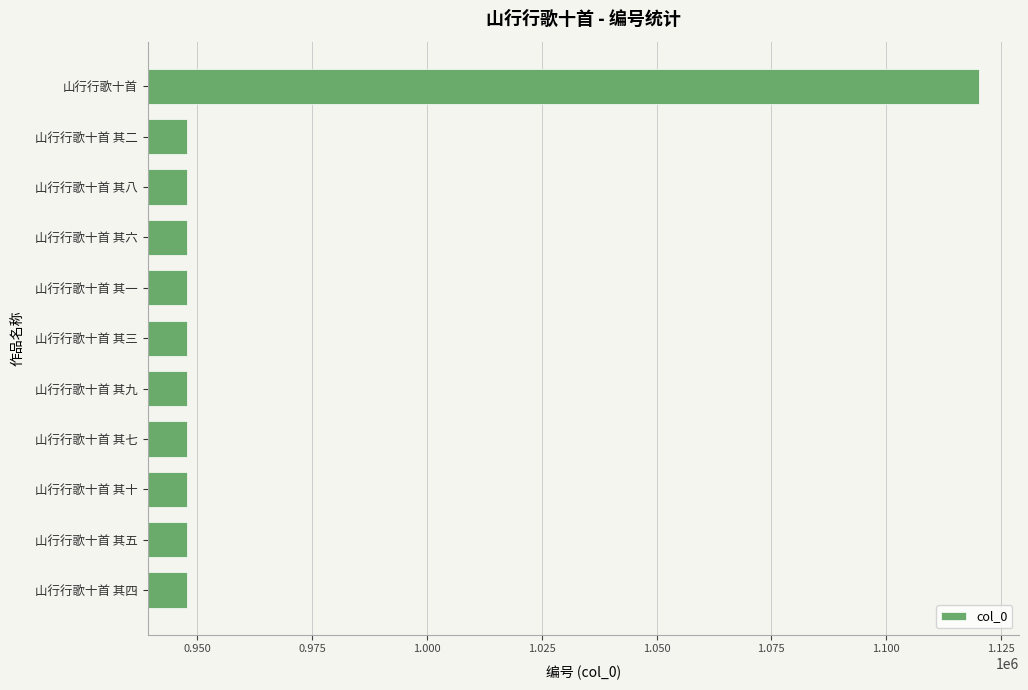

What is the label of the 7th bar from the bottom?

山行行歌十首 其一